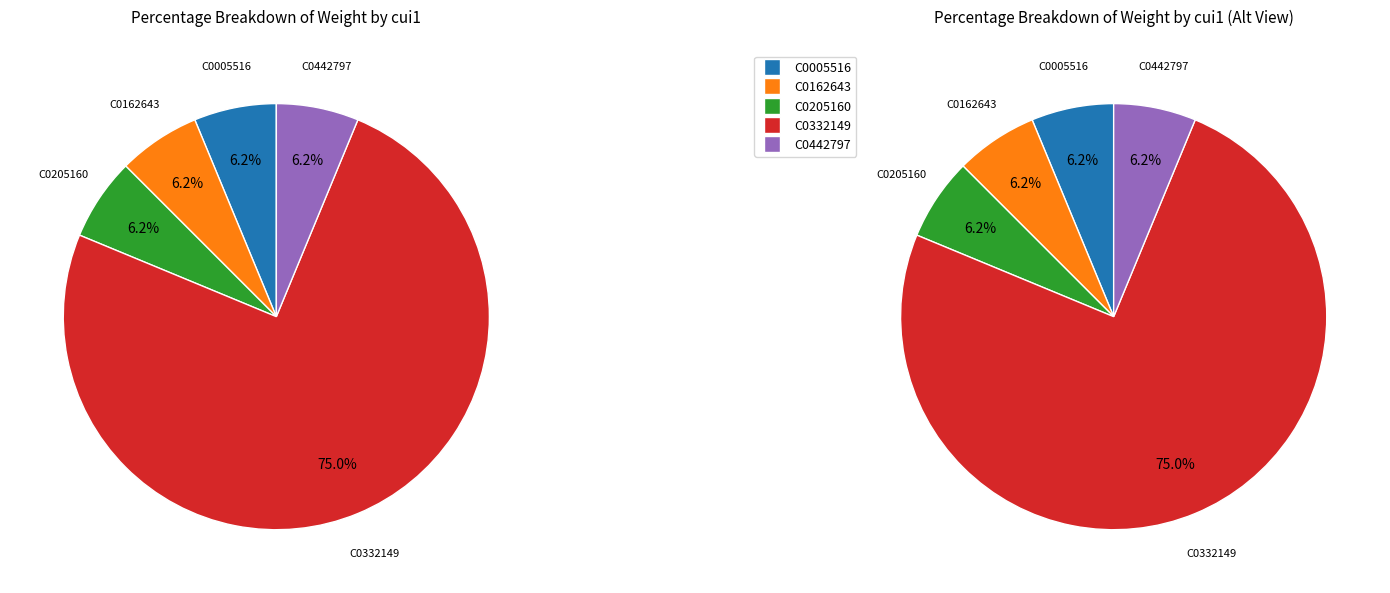

To the nearest percent, what is the combined percentage of C0205160 and C0332149?

81%